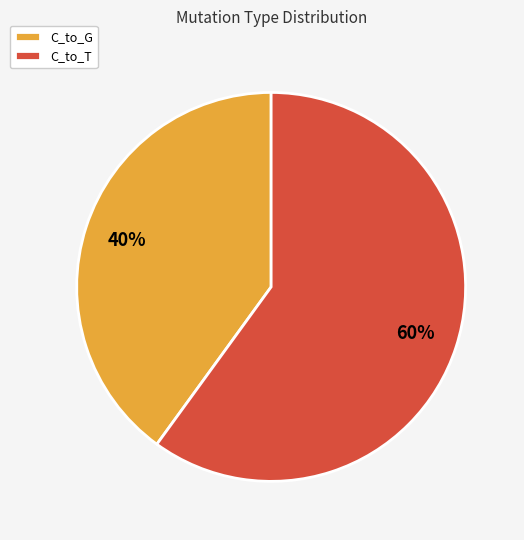

Count the number of slices in the pie.

2